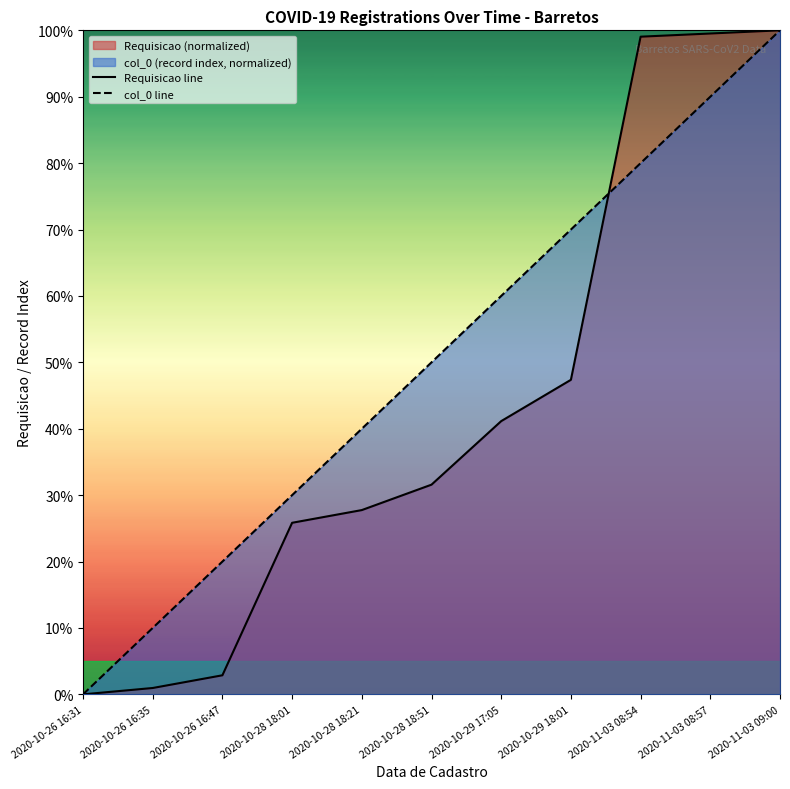

At how many categories does at least one series exceed 60?

4